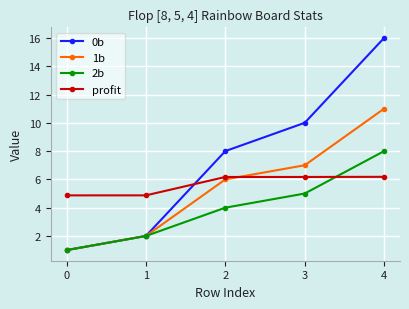

How many lines are shown in the chart?

4